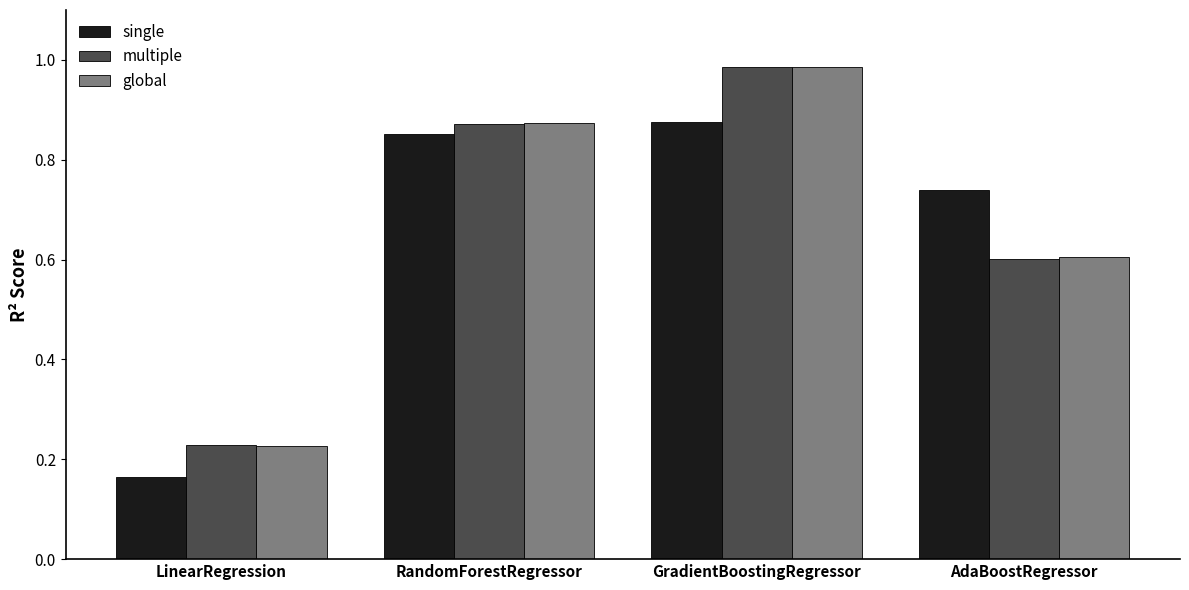

What is the sum of the global values at LinearRegression and RandomForestRegressor?

1.1